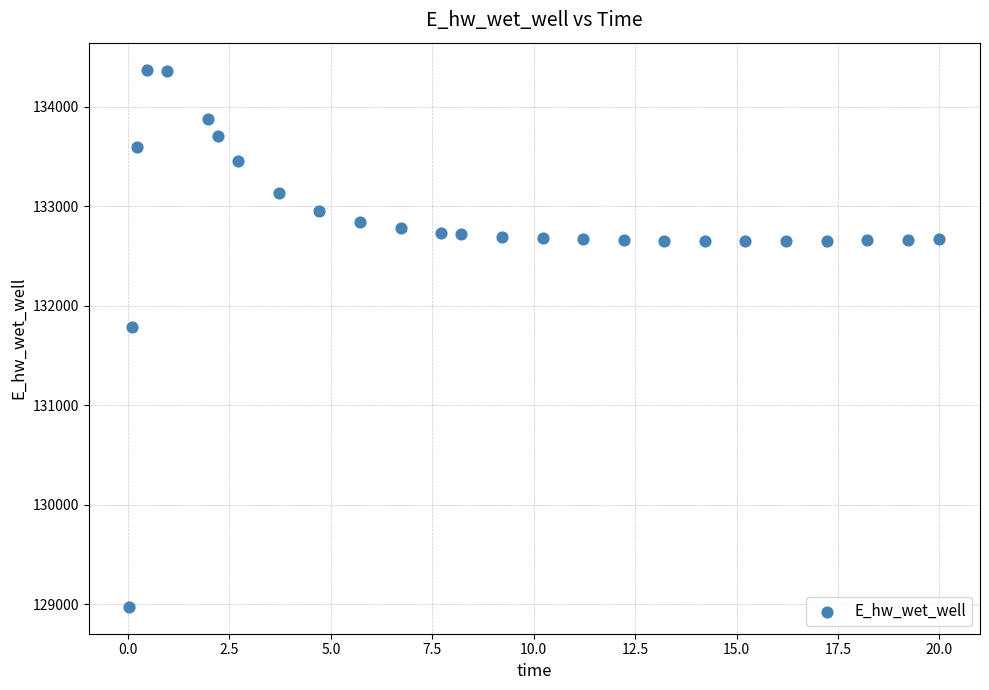

What Y value in the scatter plot is closest to 131674?

131791.0